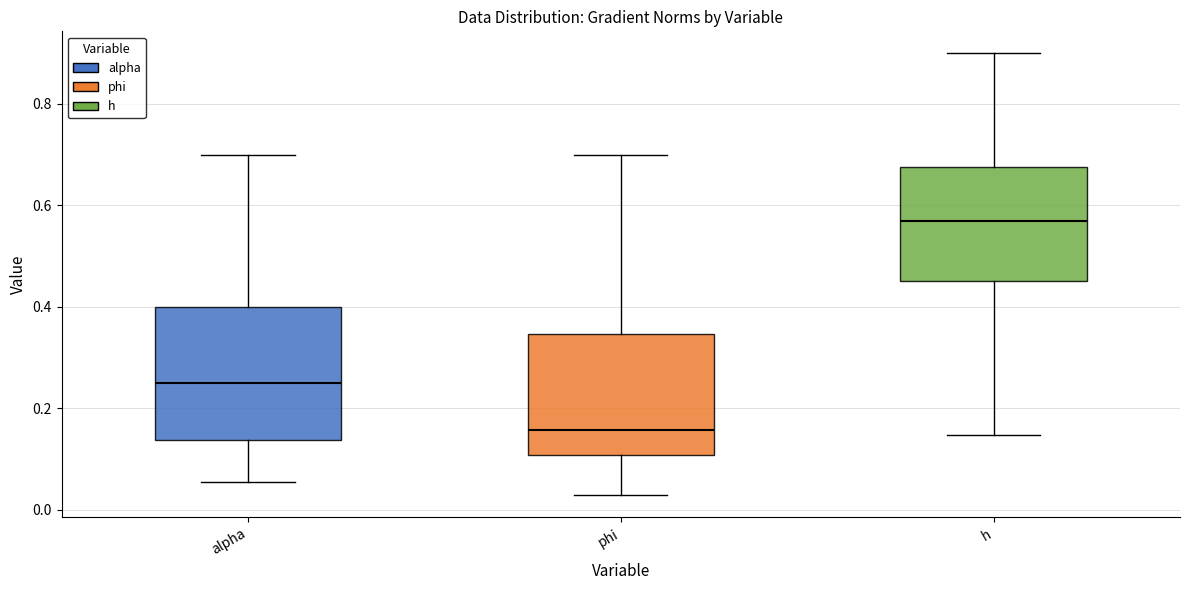

Reading left to right, read every box against the y-axis: the position of its median line, the range the box covers, and the ends of its whiskers. The values are not printed on the chart, so give them approximately, as read against the axis.

alpha: median 0.26, box 0.14 to 0.40, whiskers 0.06 to 0.70
phi: median 0.16, box 0.10 to 0.34, whiskers 0.02 to 0.70
h: median 0.56, box 0.46 to 0.68, whiskers 0.14 to 0.90